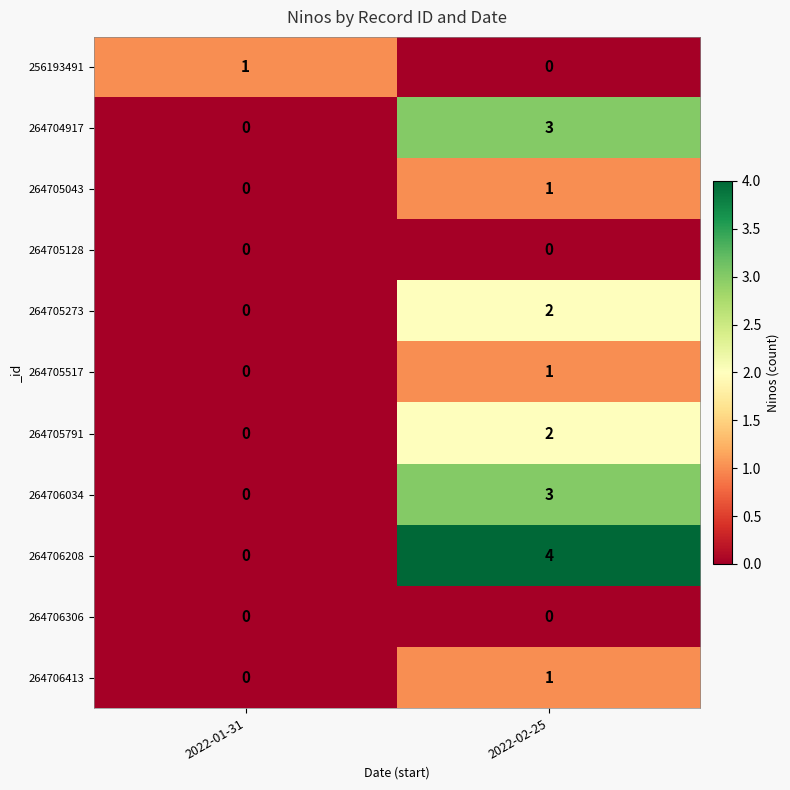

At which label is 264706208 closest to 2?

2022-01-31